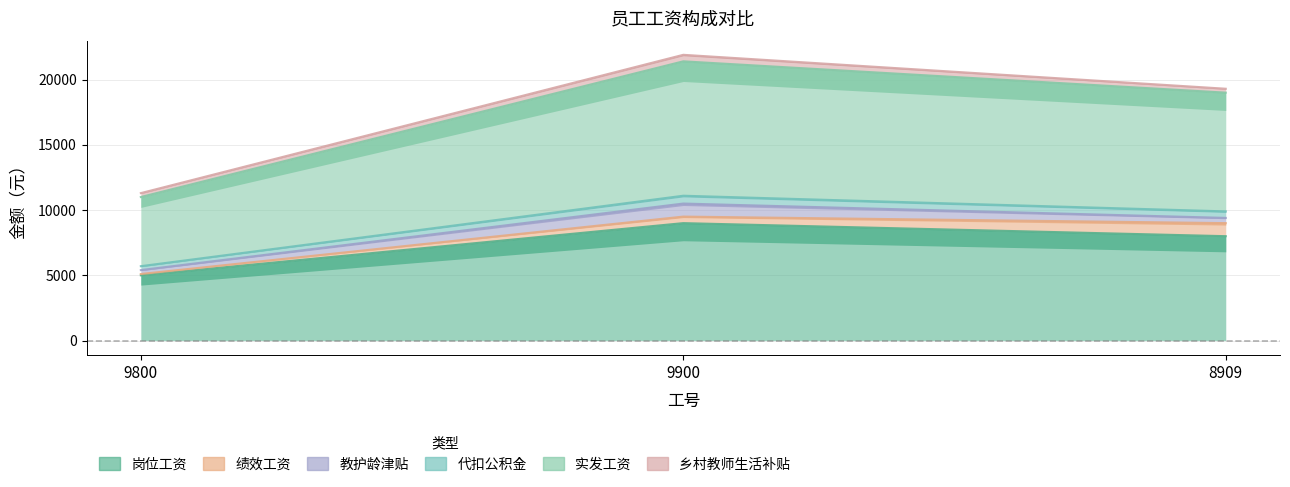

What is the total value across all series at 8909?

46300